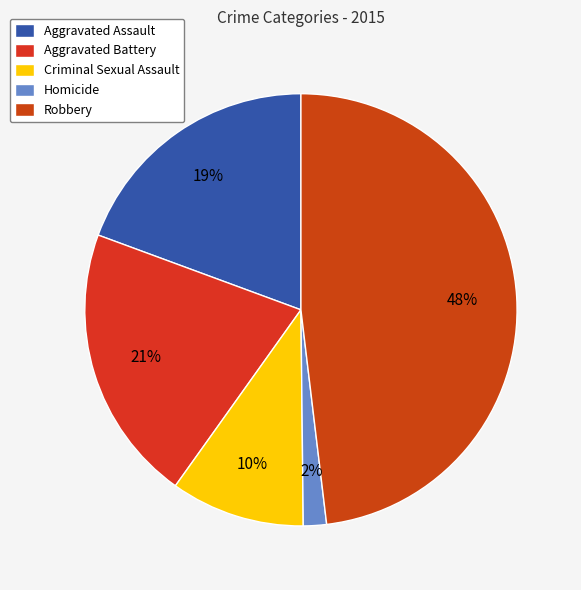

To the nearest percent, what percentage of the pie is Aggravated Assault?

19%